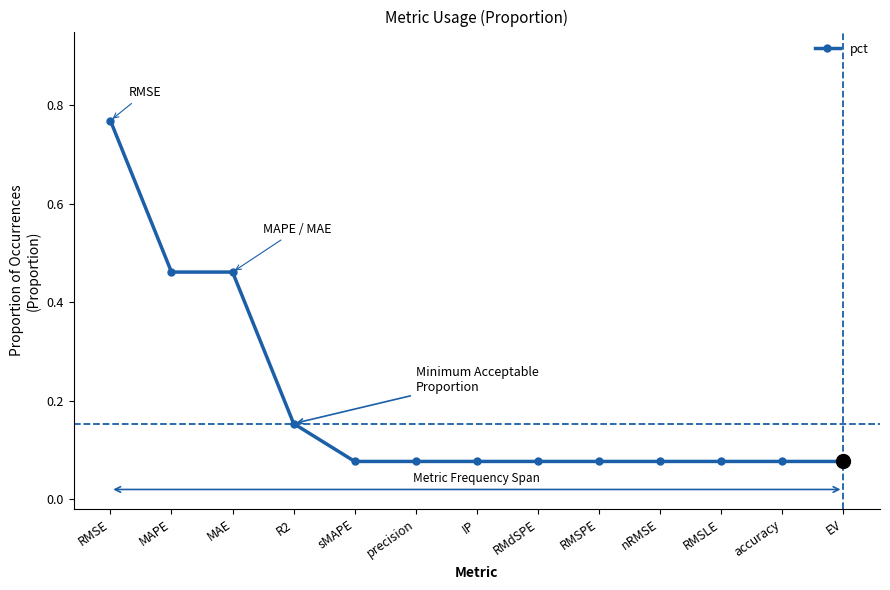

What is the label of the 10th point from the left?

nRMSE